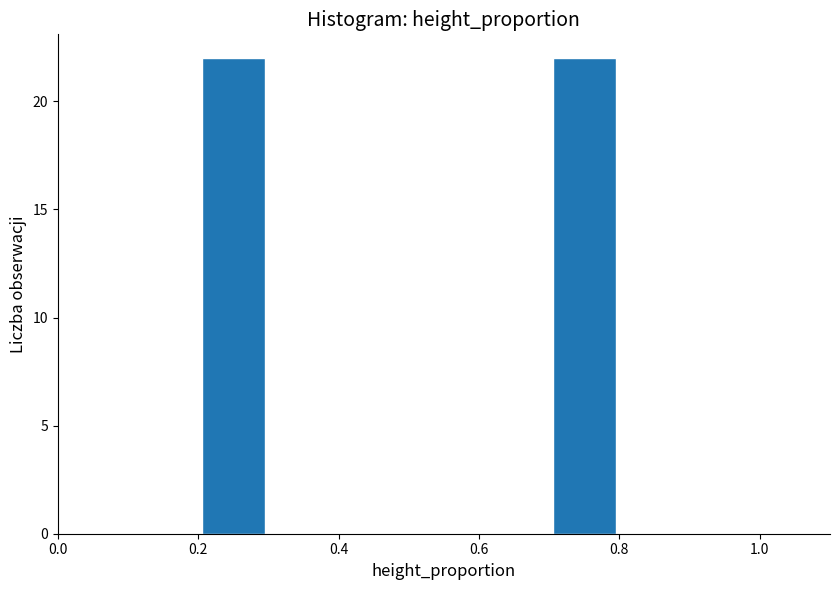

Reading left to right, transcribe this chart: for each bar, give the range it covers on the x-axis and its height. The values are not printed on the chart, so give them approximately, as read against the axis.

0.0 to 0.1: 0
0.1 to 0.2: 0
0.2 to 0.3: 22
0.3 to 0.4: 0
0.4 to 0.5: 0
0.5 to 0.6: 0
0.6 to 0.7: 0
0.7 to 0.8: 22
0.8 to 0.9: 0
0.9 to 1.0: 0